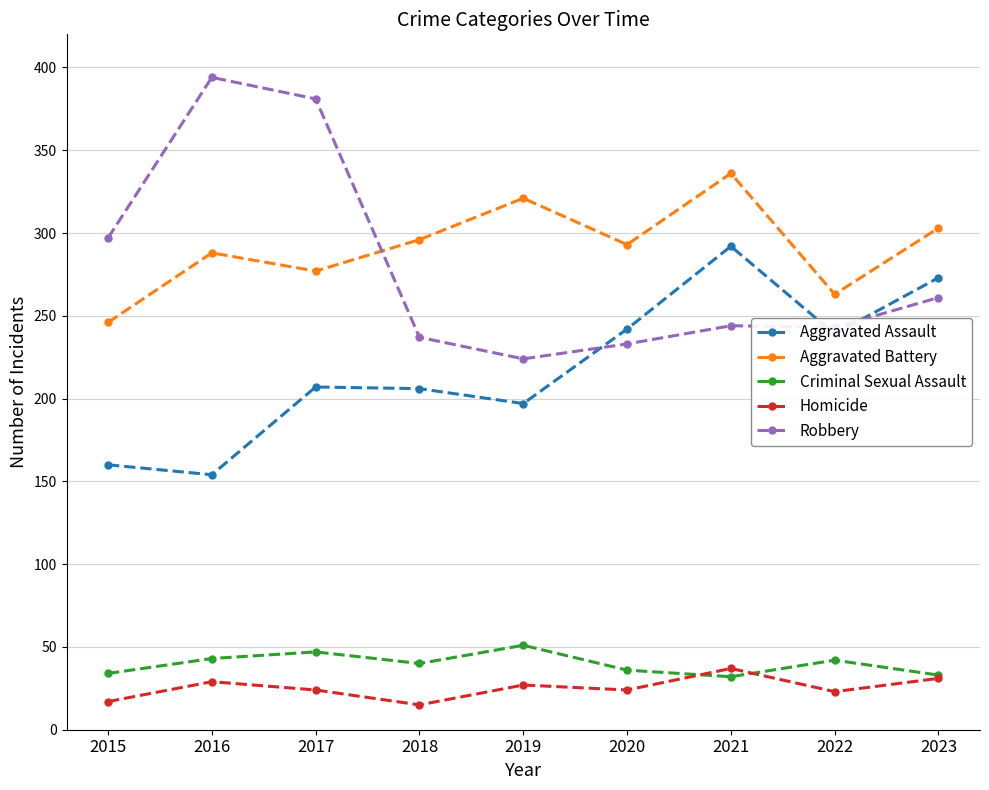

At which label does Criminal Sexual Assault first exceed 40?

2016